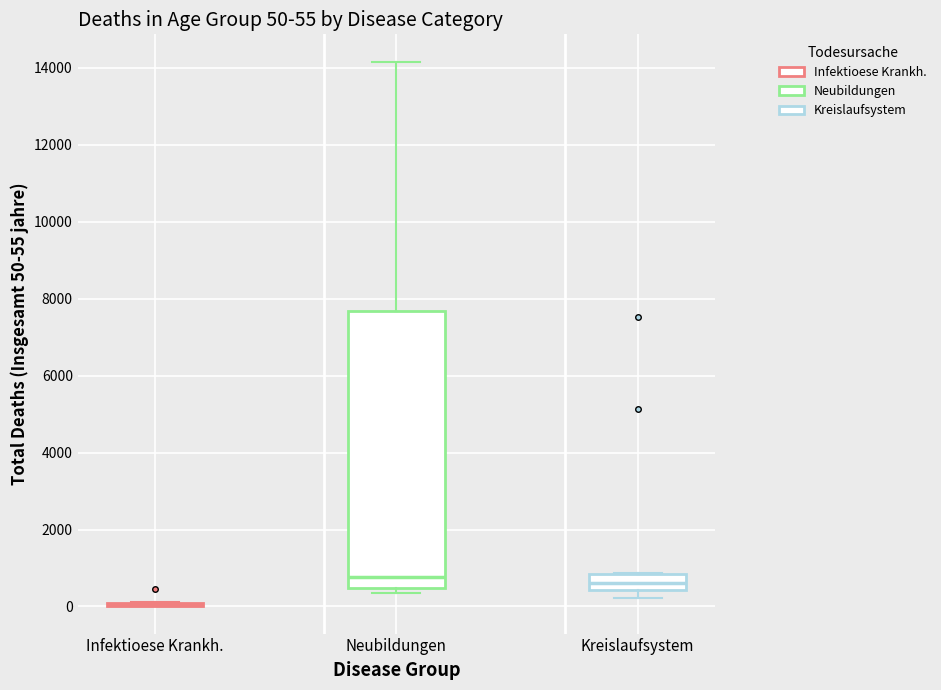

Comparing the boxes themselves (not the whiskers), which one is the tallest?

Neubildungen